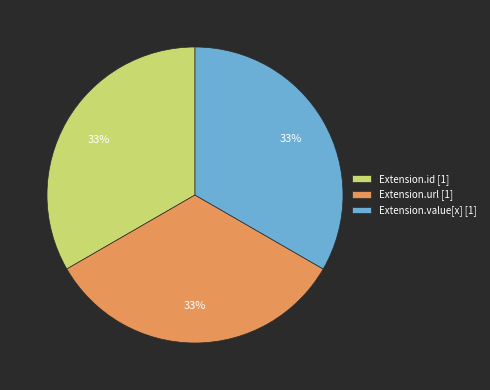

Count the number of slices in the pie.

3